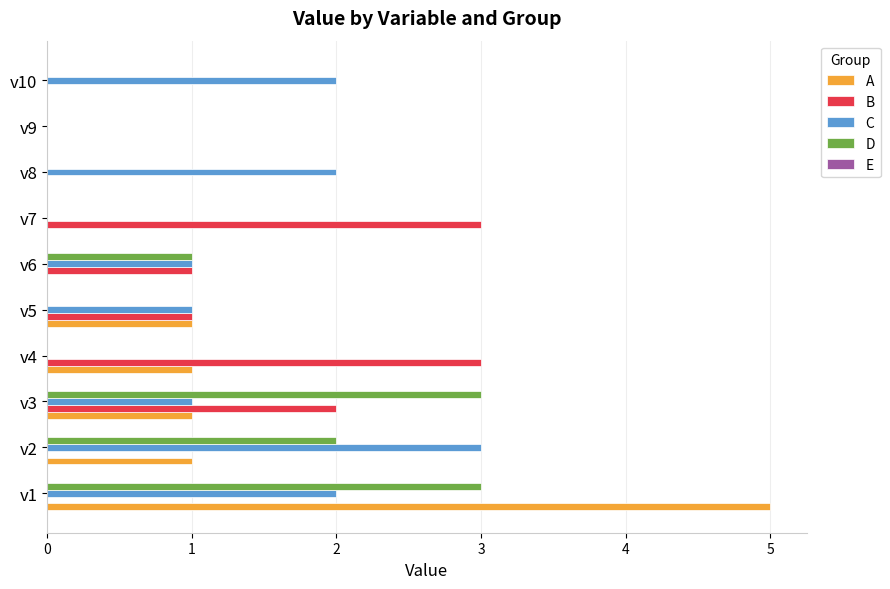

What is the greatest value displayed?

5